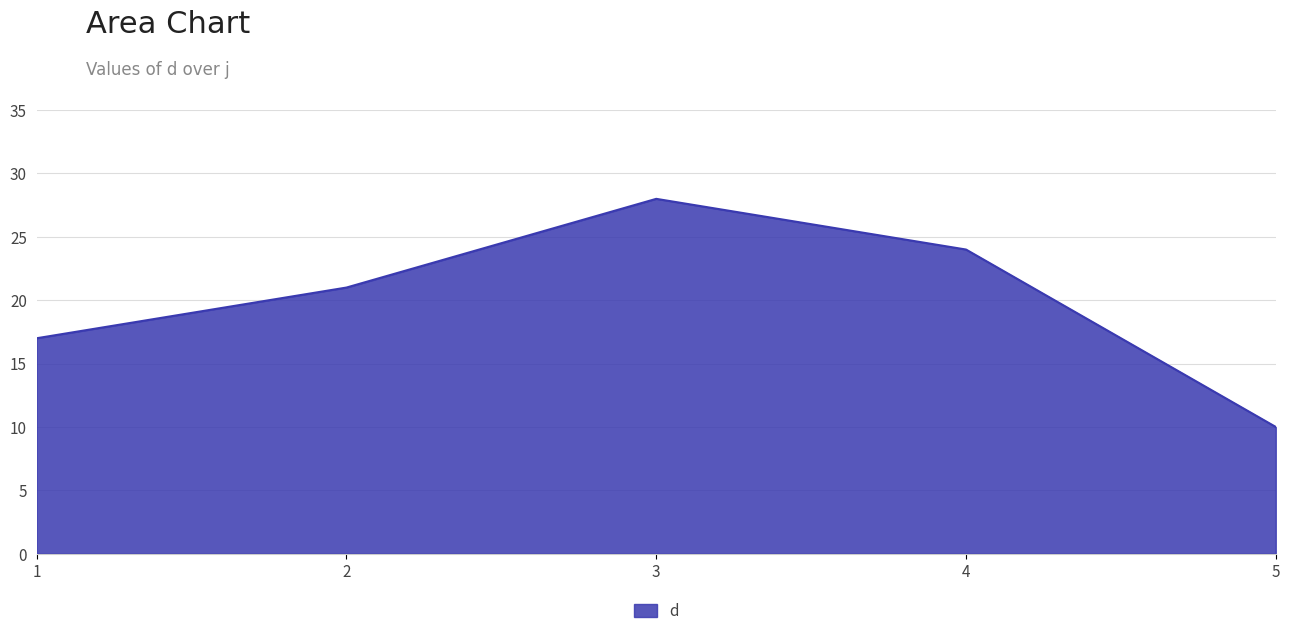

What is the difference between the values at 3 and 5?

18